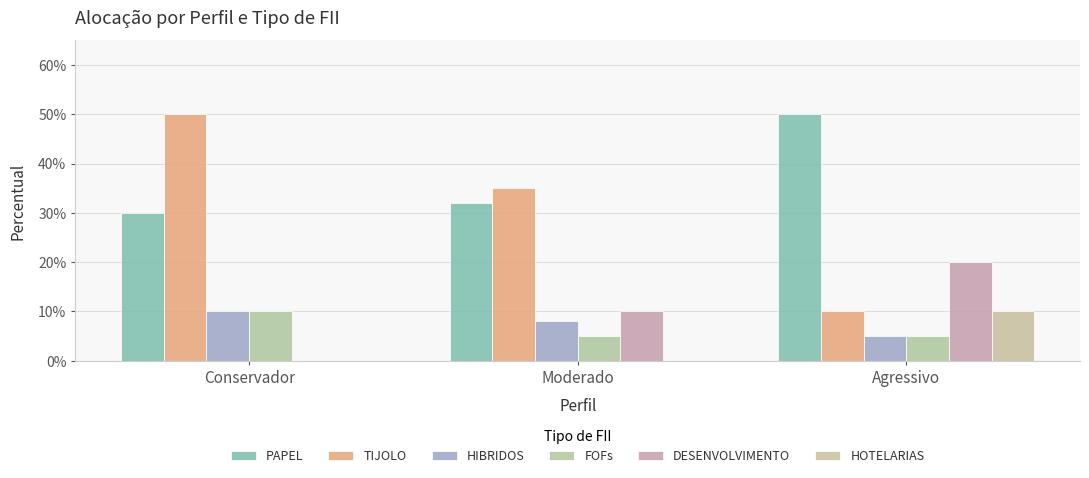

Are the bars grouped side by side (vs. stacked)?

Yes